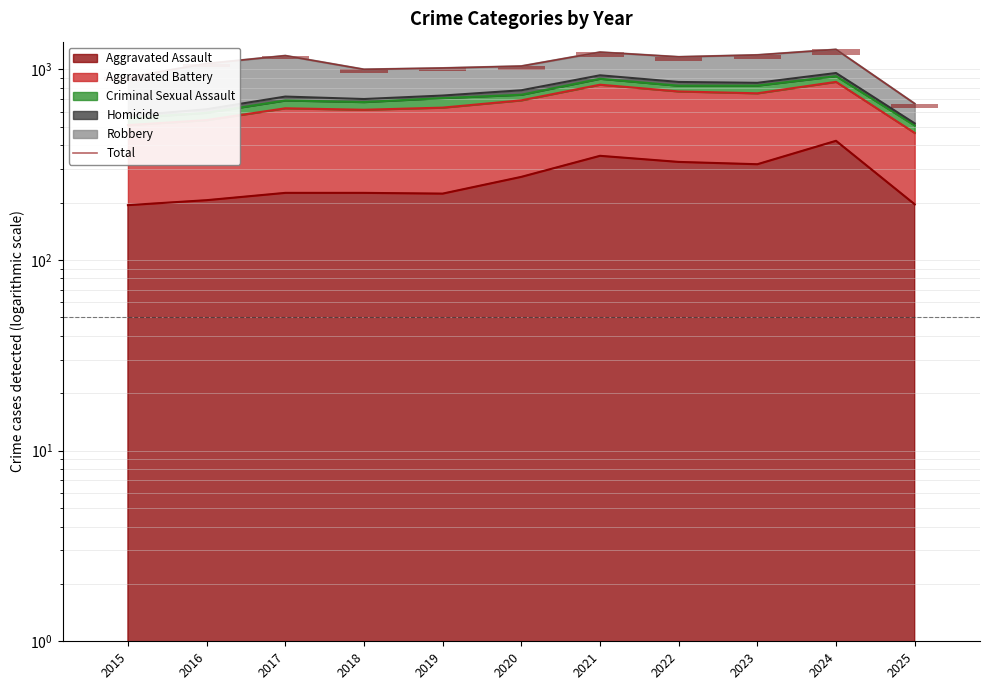

True or false: the data shows 205 at 2019.

False